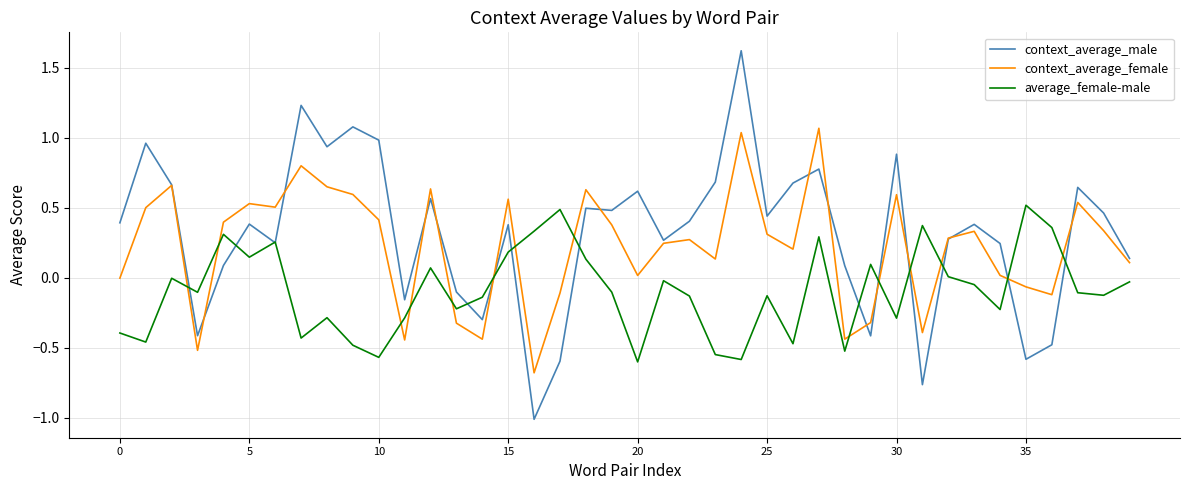

True or false: context_average_male and average_female-male intersect in this chart.

True